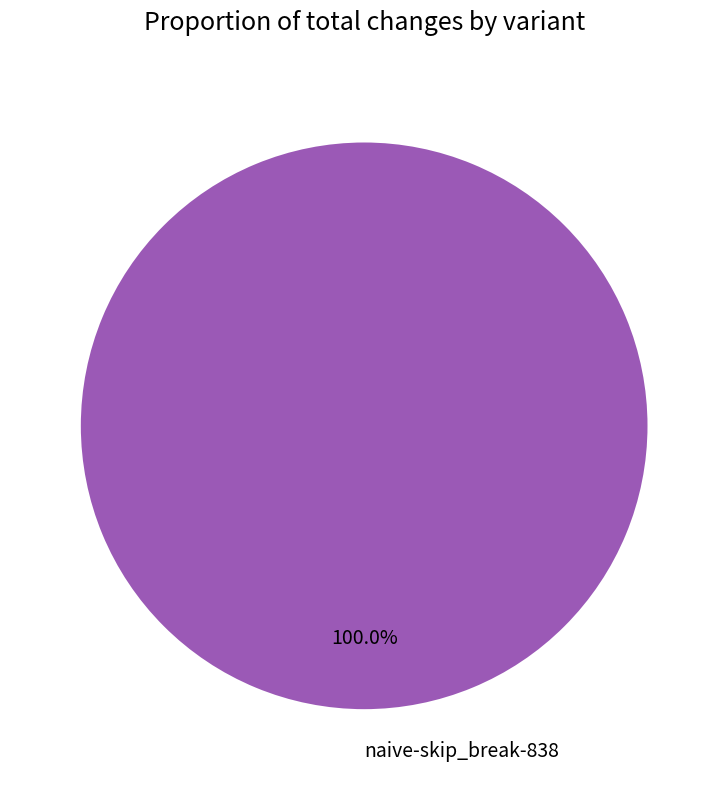

Rank the categories by value from highest to lowest.

naive-skip_break-838